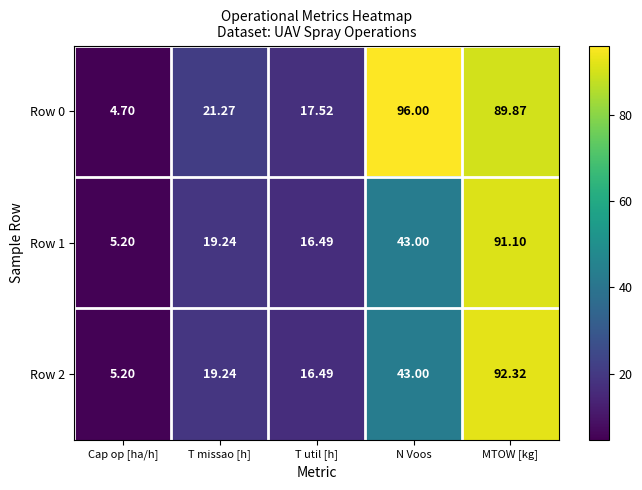

Which label corresponds to the smallest value in the chart?

Cap op [ha/h]